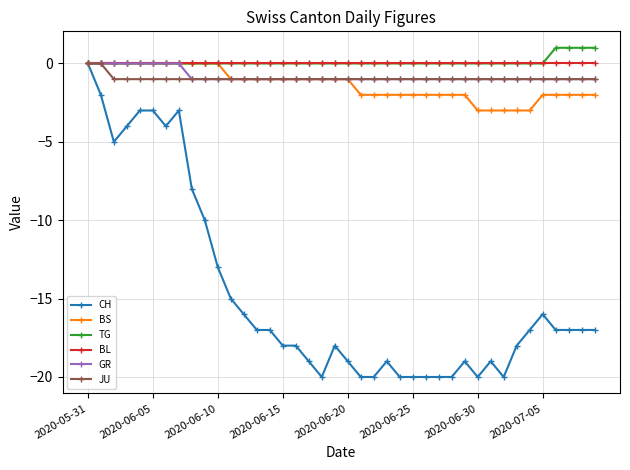

What is the value of the JU point at the 28th from the left?

-1